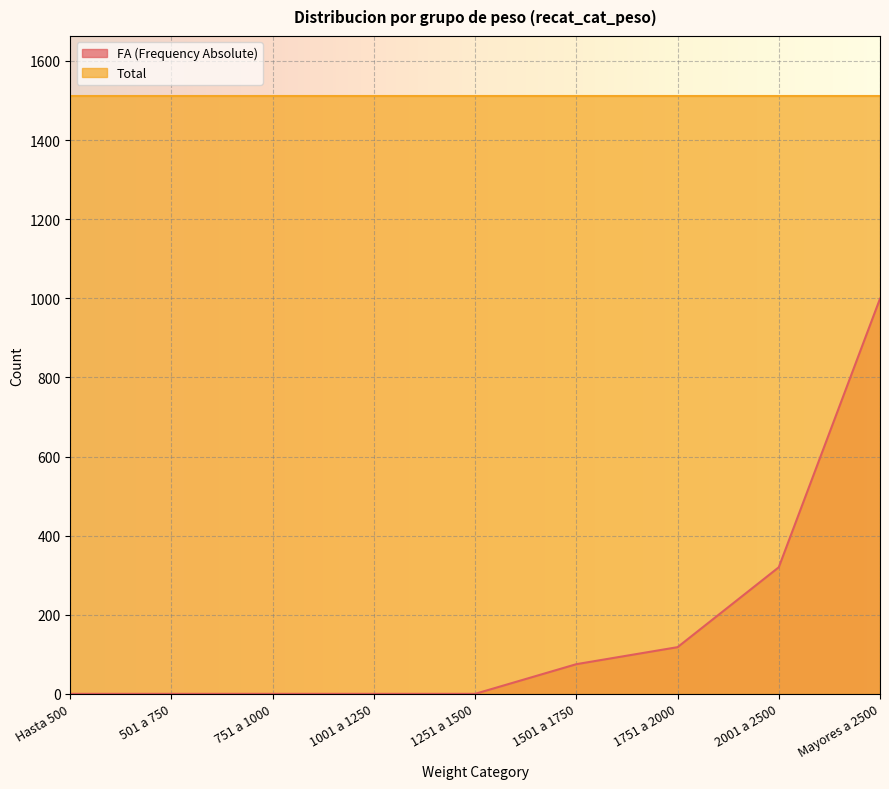

Rank the categories by value from highest to lowest.

Mayores a 2500, 2001 a 2500, 1751 a 2000, 1501 a 1750, Hasta 500, 501 a 750, 751 a 1000, 1001 a 1250, 1251 a 1500